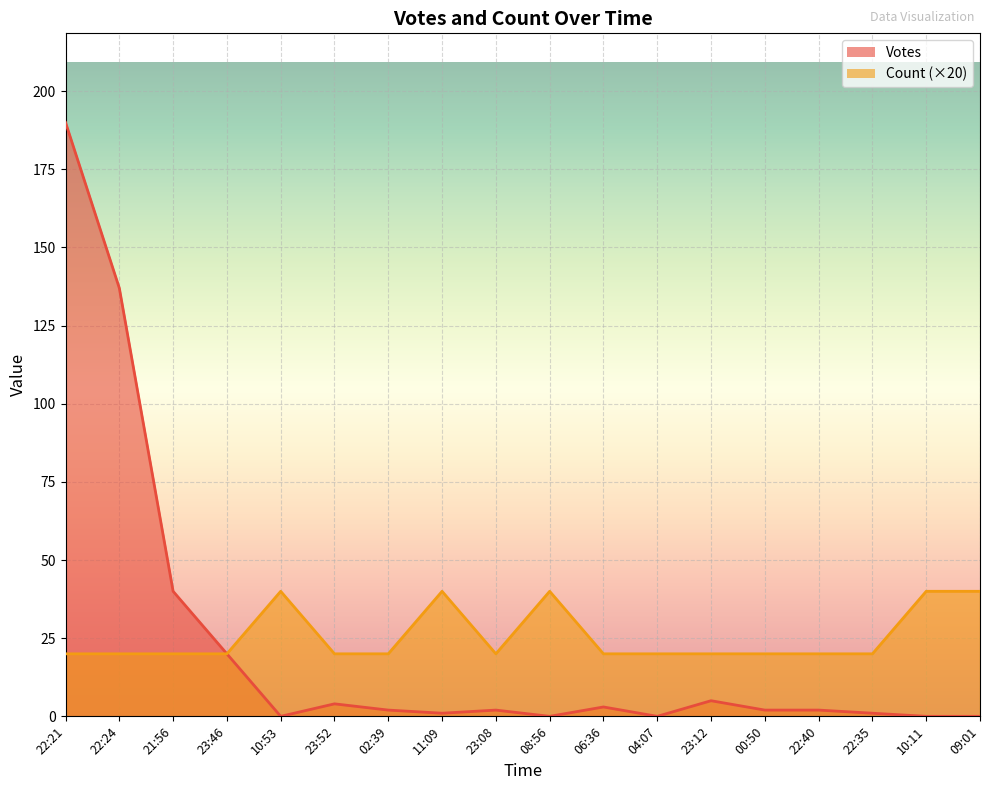

What position from the right is 22:21?

18